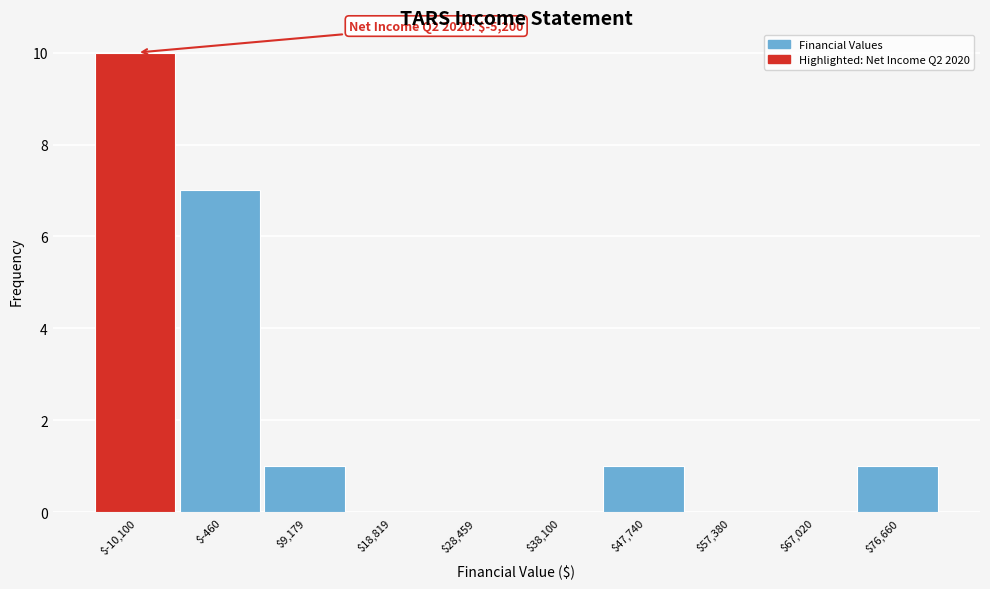

The value at $47,740 is 1. True or false?

True